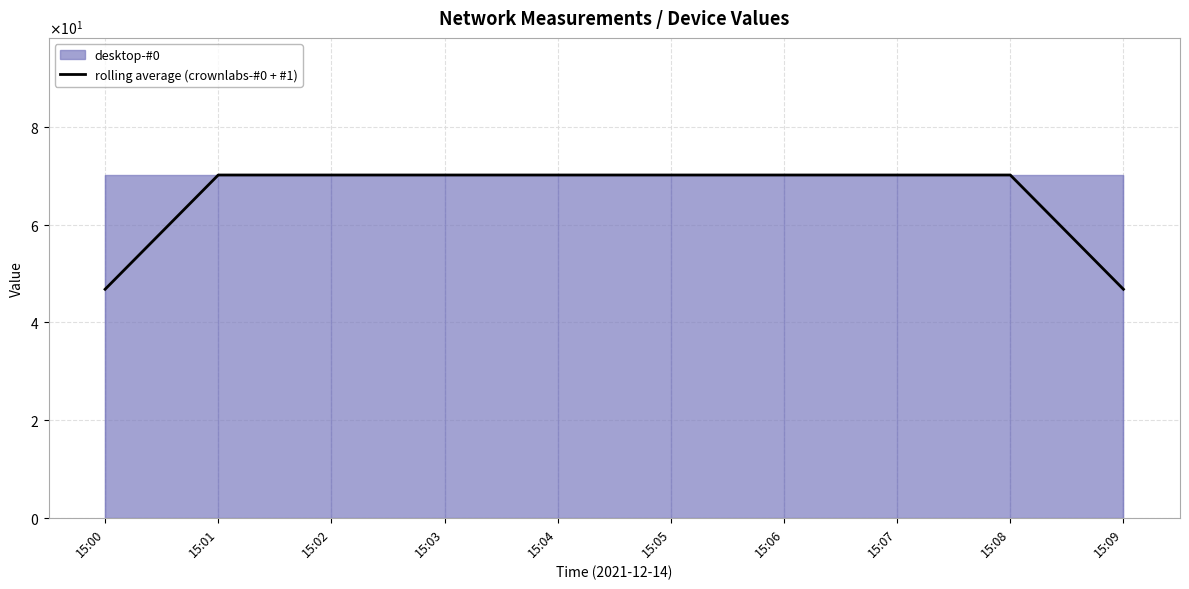

List the labels in order of value, largest first.

15:01, 15:02, 15:03, 15:04, 15:05, 15:06, 15:07, 15:08, 15:00, 15:09